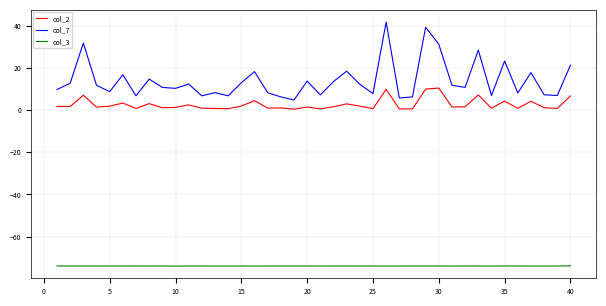

True or false: col_2 and col_7 intersect in this chart.

False